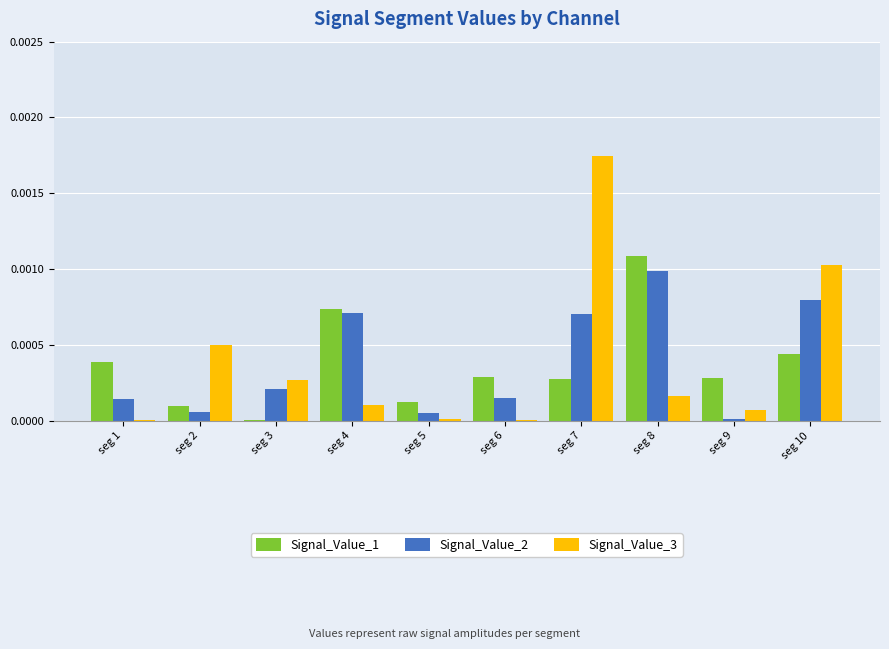

What are all the series names shown in the legend?

Signal_Value_1, Signal_Value_2, Signal_Value_3